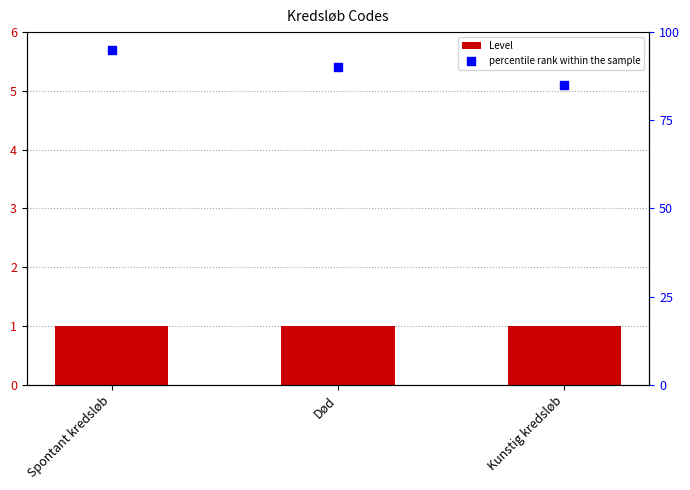

At how many categories does at least one series exceed 15?

3